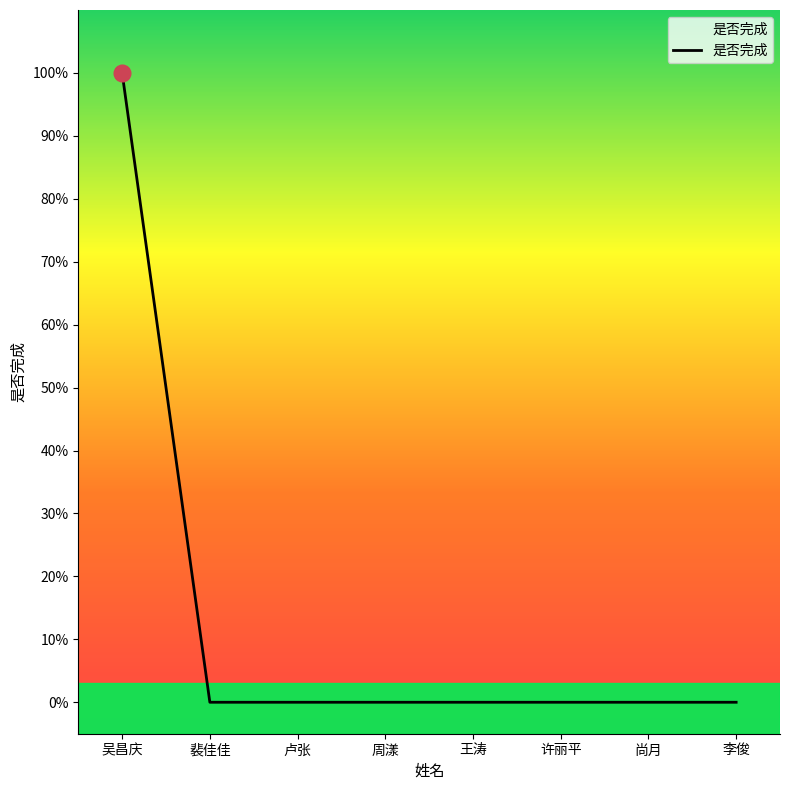

Does the chart have visible grid lines?

No